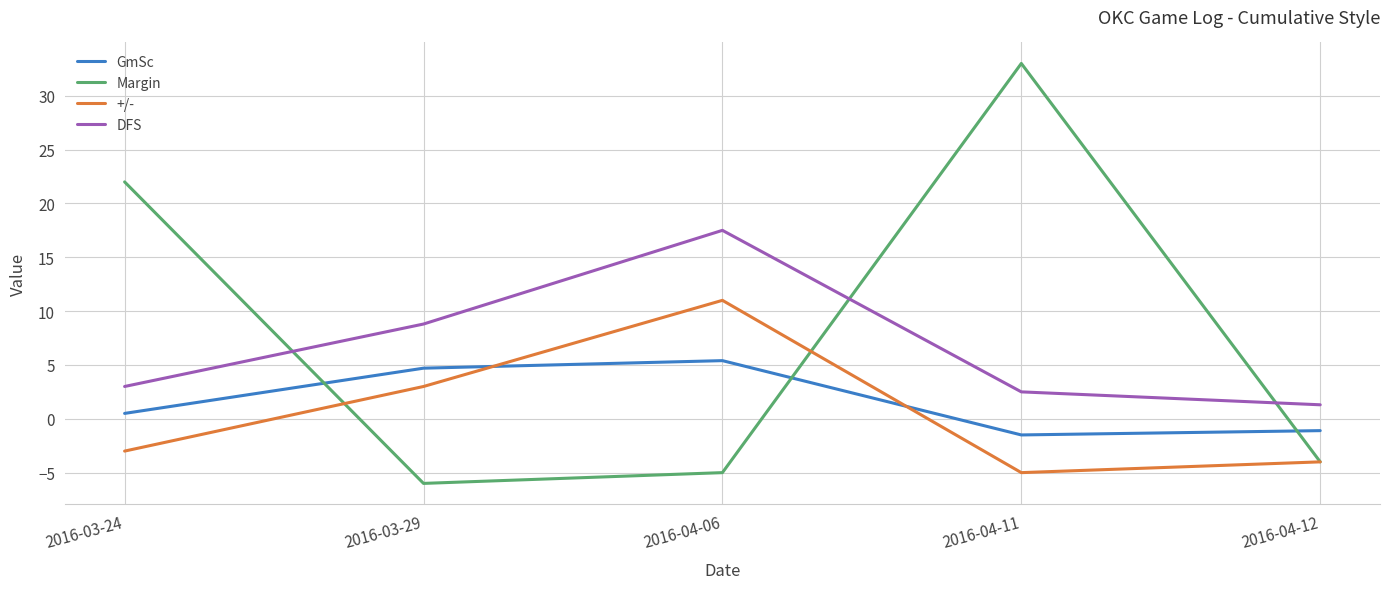

What is the total value across all series at 2016-03-24?

22.5